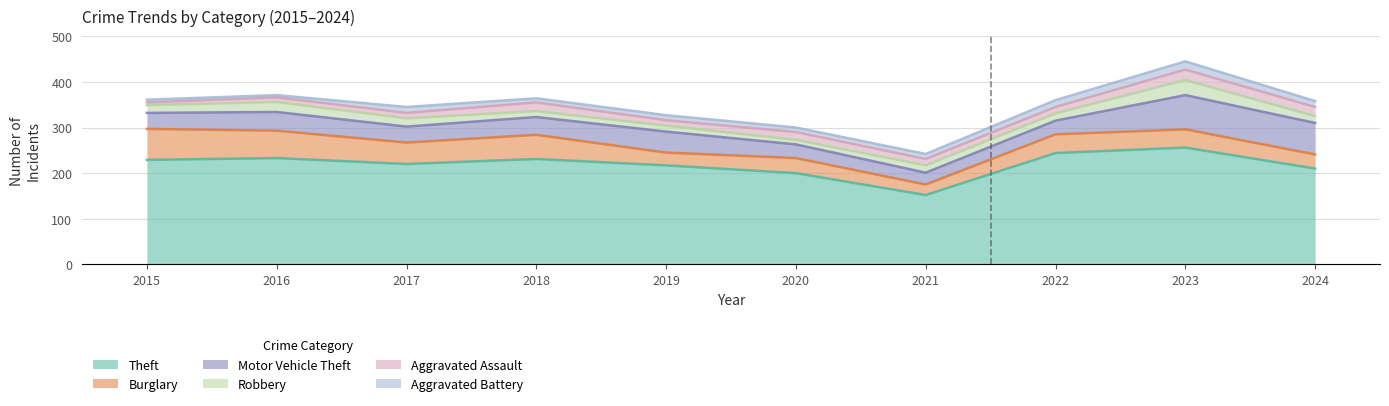

True or false: Aggravated Assault and Theft cross at least once.

False